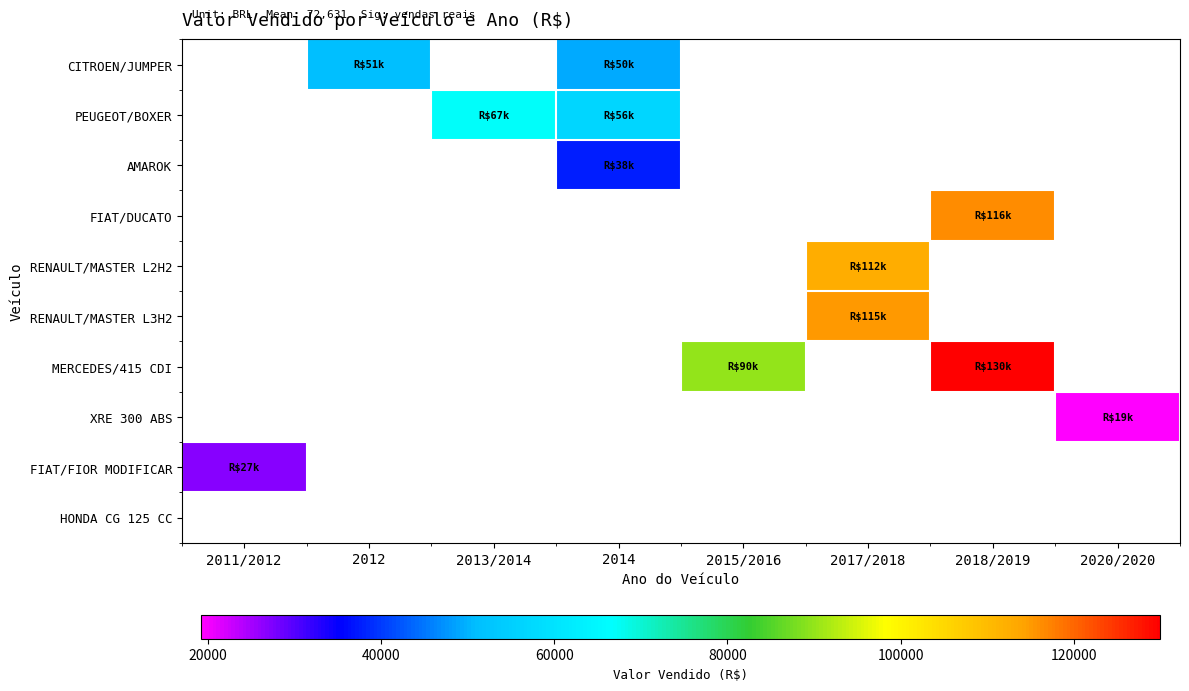

What is the maximum value shown in the chart?

130000.0